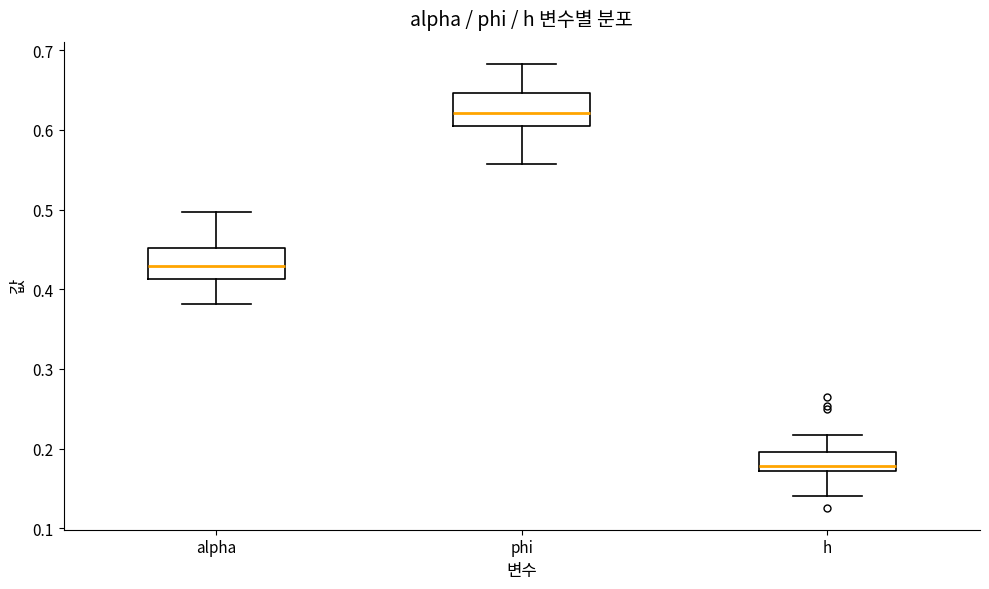

Reading left to right, transcribe this box plot: for each box, give where its median line is, the range the box spans, and where its two whiskers end, as read against the y-axis. The values are not printed on the chart, so give them approximately, as read against the axis.

alpha: median 0.43, box 0.41 to 0.45, whiskers 0.38 to 0.50
phi: median 0.62, box 0.60 to 0.65, whiskers 0.56 to 0.68
h: median 0.18, box 0.17 to 0.20, whiskers 0.14 to 0.22